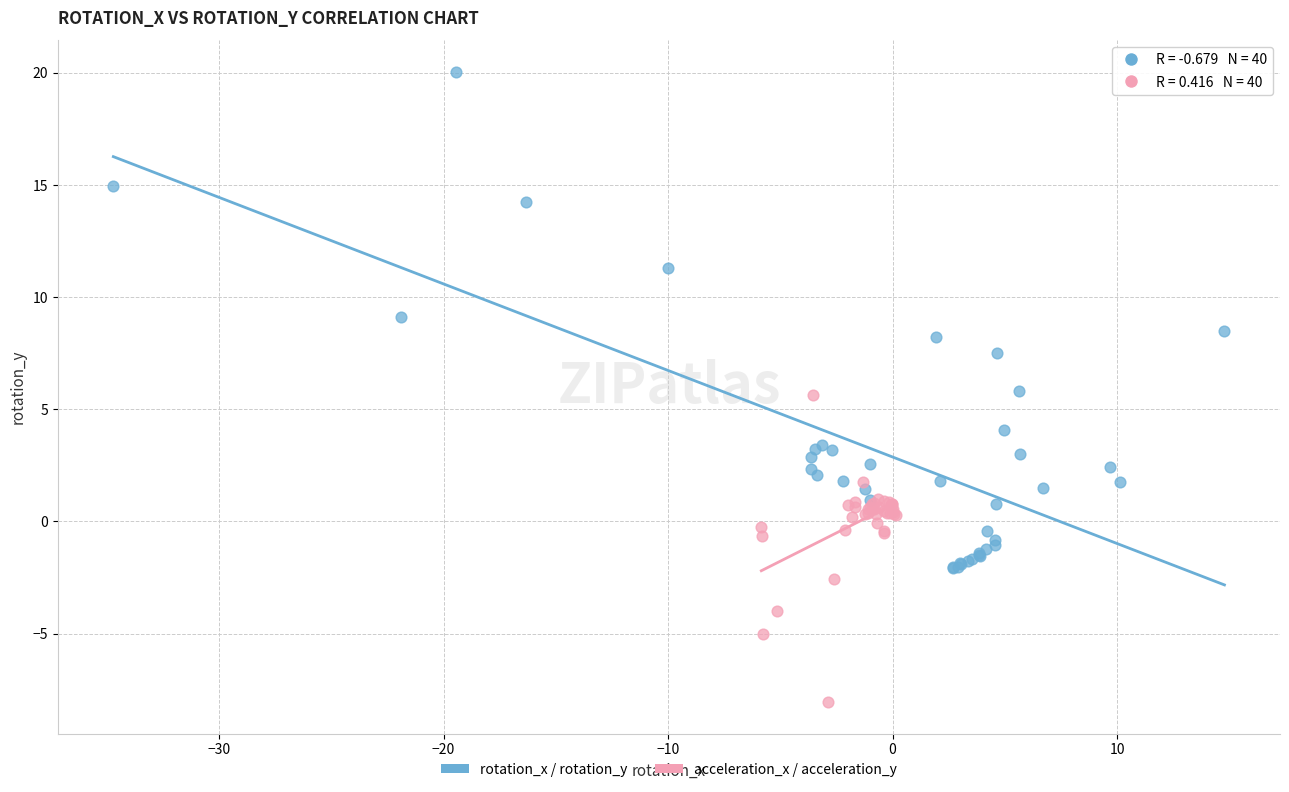

Which series contains the highest Y value?

rotation_x / rotation_y